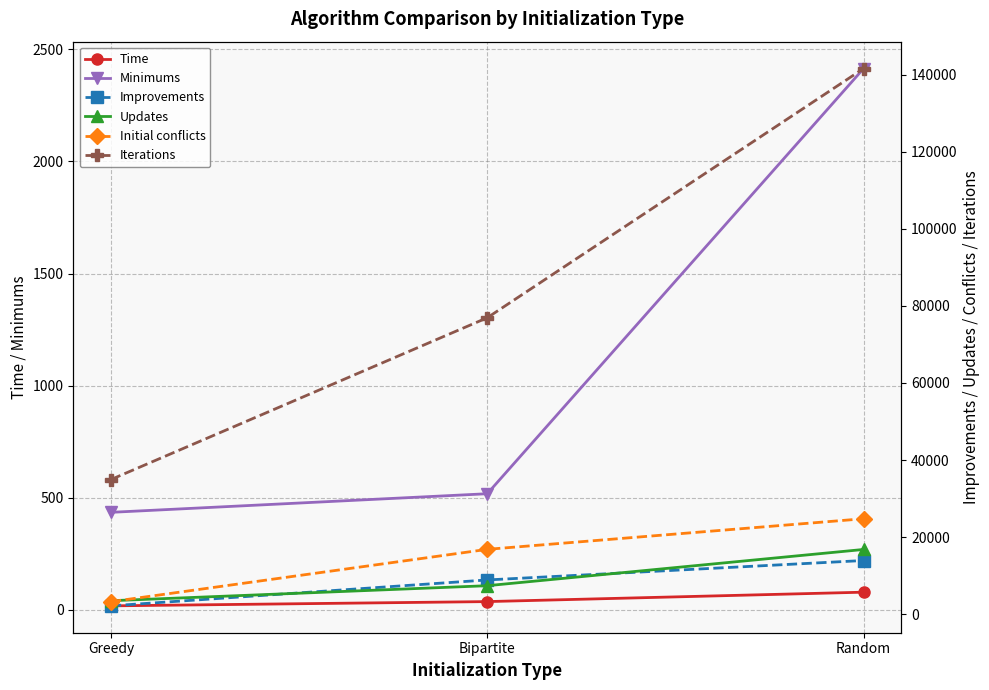

At which label does Minimums first exceed 518?

Random